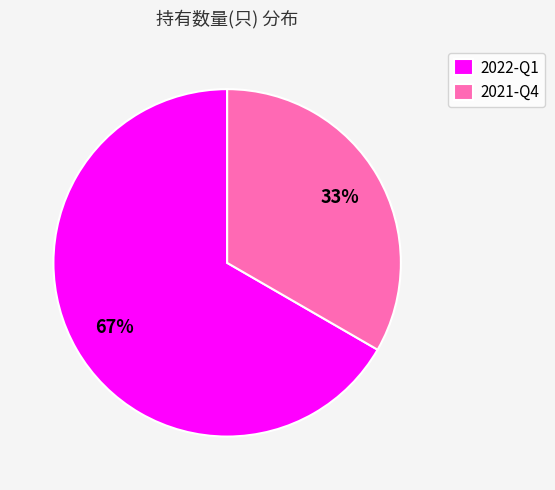

Is it true that 2022-Q1 is 74% of the pie?

False